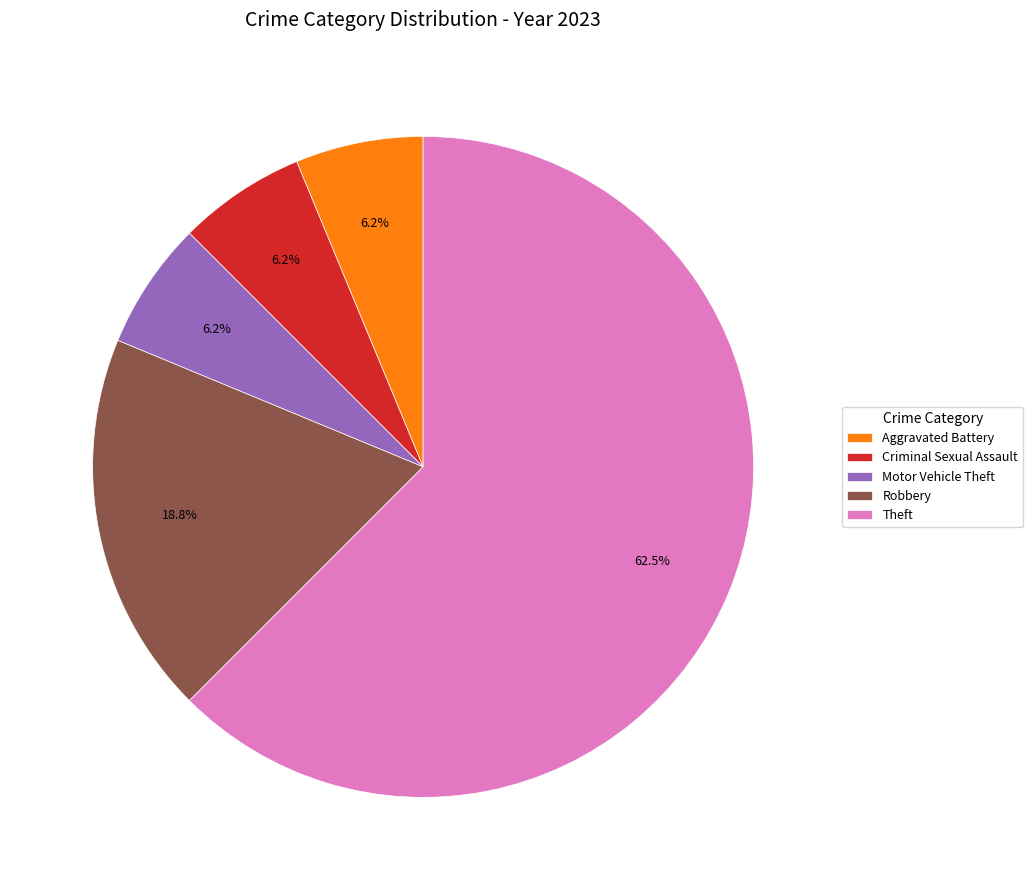

To the nearest percent, what is the combined percentage of Motor Vehicle Theft and Theft?

69%